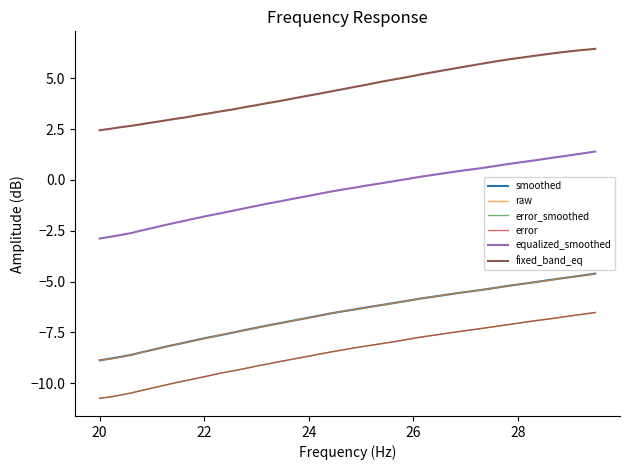

What is the maximum value for fixed_band_eq?

6.5